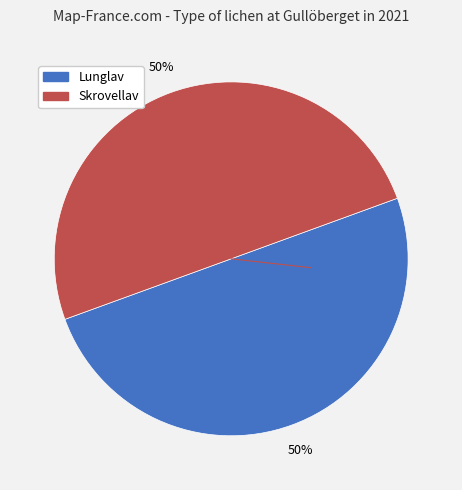

To the nearest percent, what is the combined percentage of Skrovellav and Lunglav?

100%